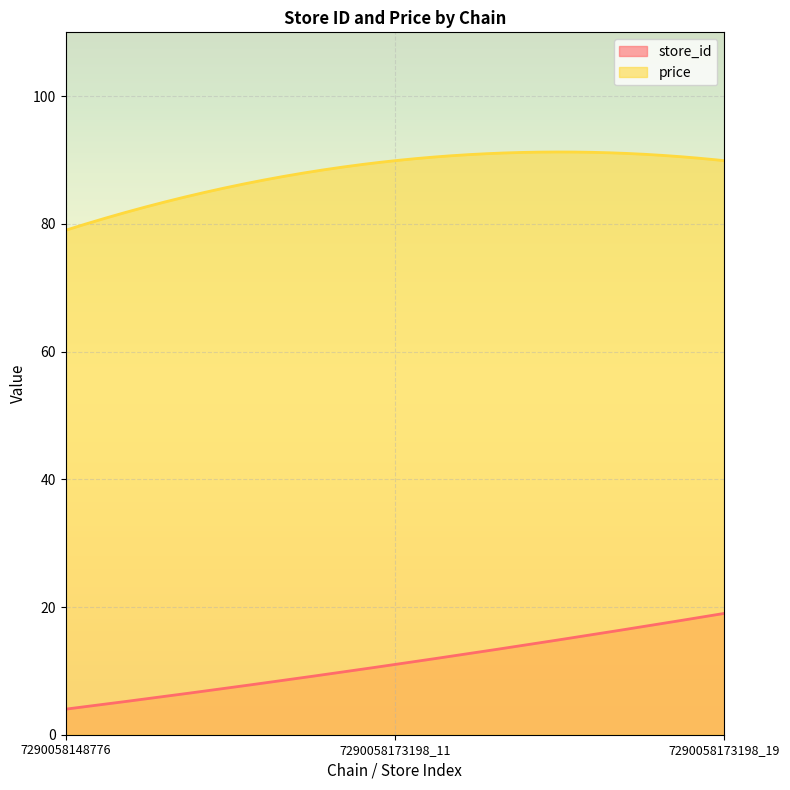

Where is store_id nearest to the value 11?

7290058173198_11